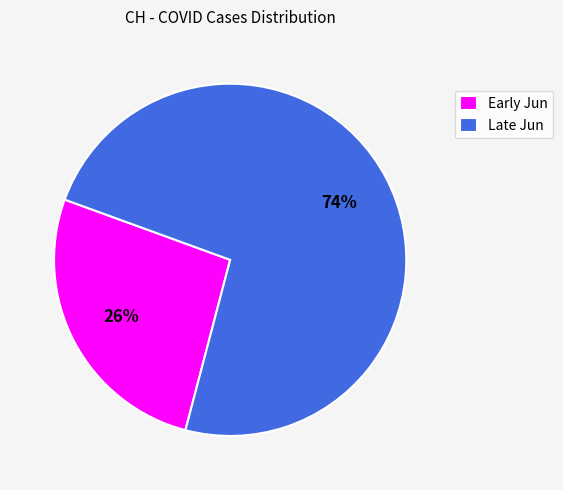

What is the largest slice in the pie chart?

Late Jun